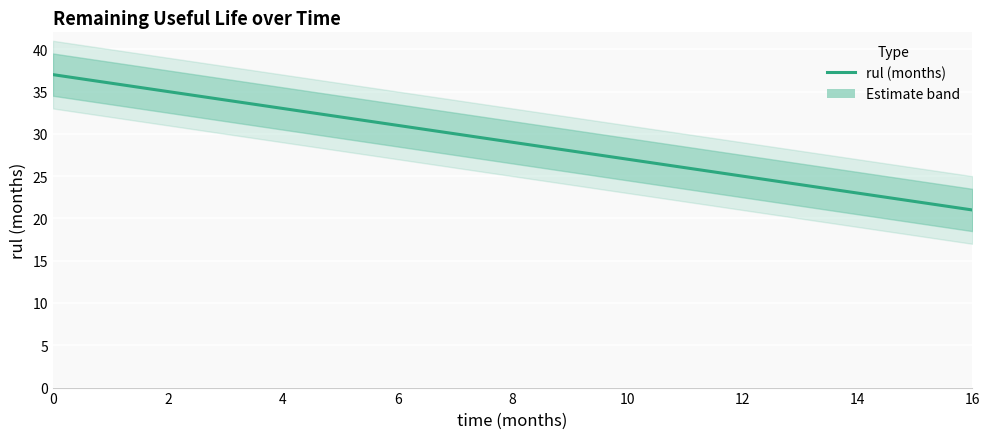

True or false: the data shows 46 at 10.

False